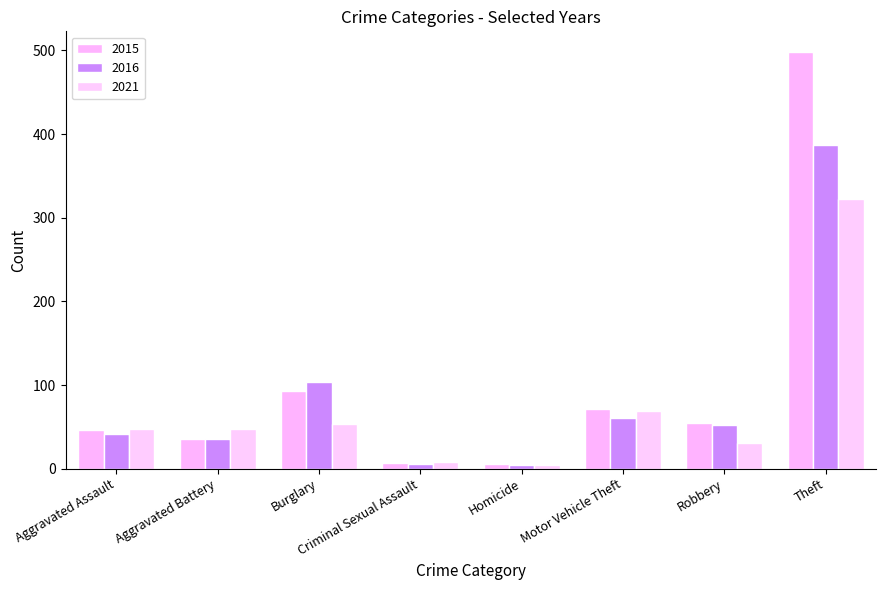

How many data points does each series have?

8